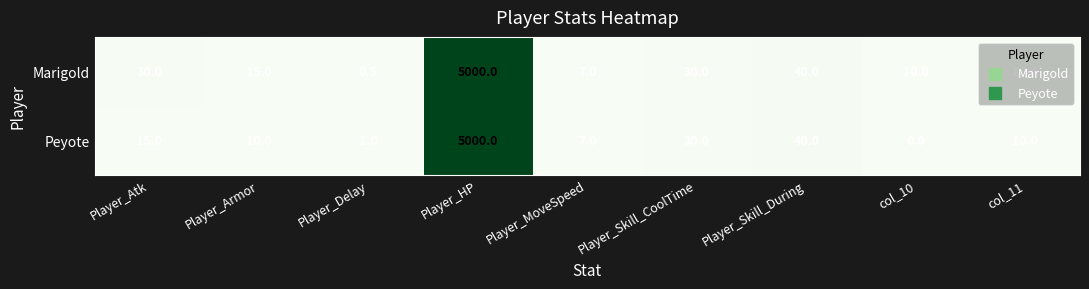

How many data points in Marigold are less than 15?

4